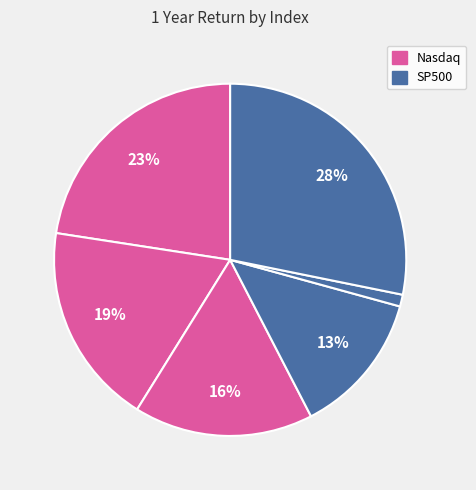

What is the smallest slice in the pie chart?

sp500x2